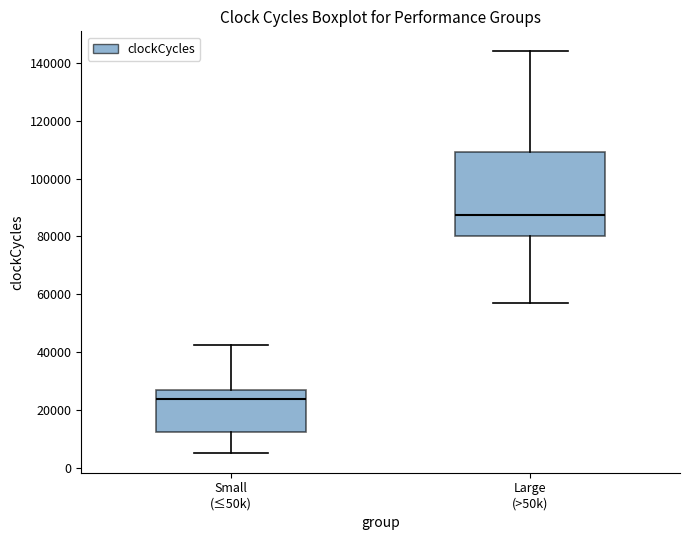

Reading left to right, read every box against the y-axis: the position of its median line, the range the box covers, and the ends of its whiskers. The values are not printed on the chart, so give them approximately, as read against the axis.

Small (≤50k): median 24000, box 12000 to 28000, whiskers 6000 to 42000
Large (>50k): median 88000, box 80000 to 110000, whiskers 56000 to 144000